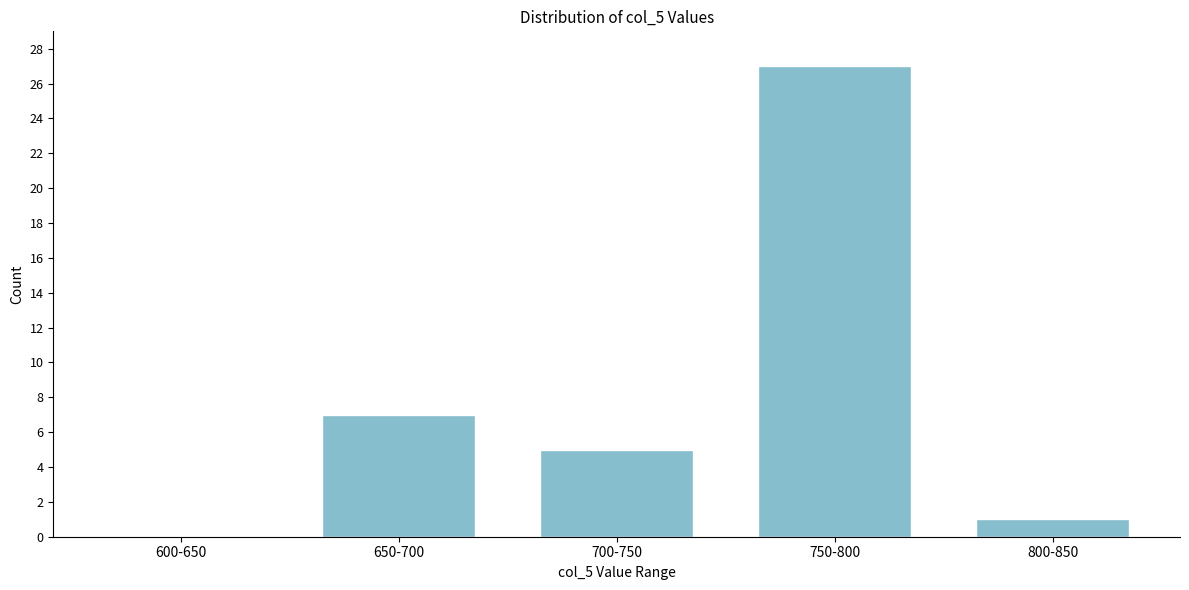

Reading left to right, transcribe all the data shown in this chart.

600-650=0	650-700=7	700-750=5	750-800=27	800-850=1